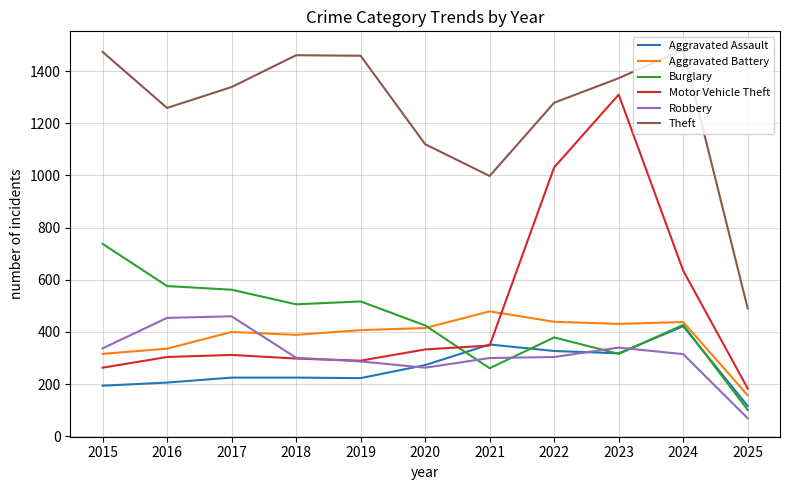

What is the approximate value of Motor Vehicle Theft at 2024, to the nearest 100?

600